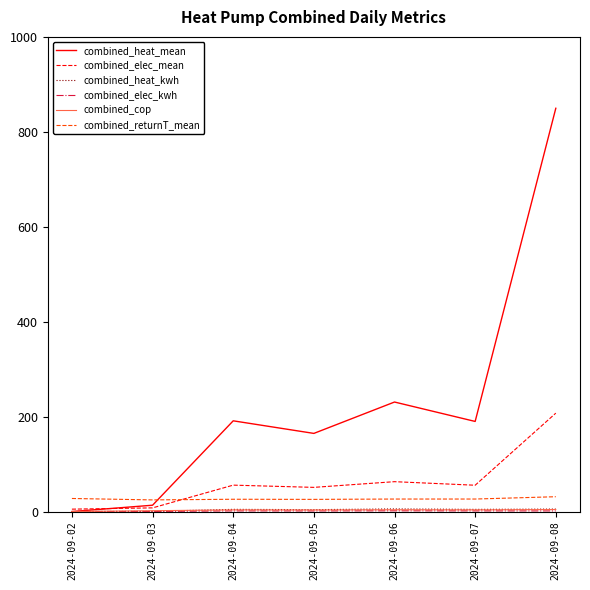

Is the value of combined_elec_mean at 2024-09-08 greater than the value of combined_returnT_mean at 2024-09-03?

Yes